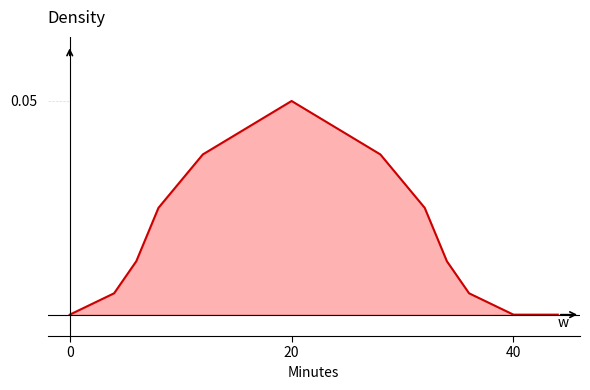

True or false: there are more than 2 points higher than both neighbors.

False